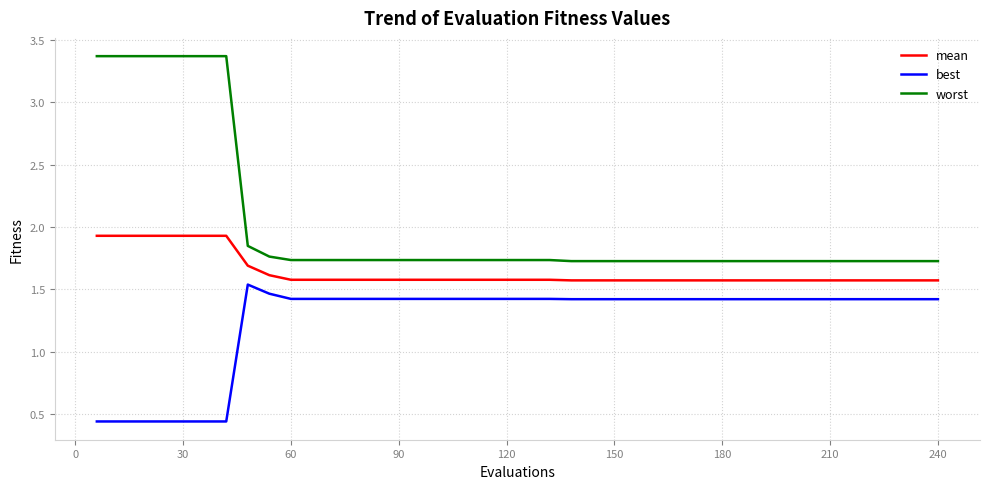

List the series in order of their overall mean, lowest first.

best, mean, worst